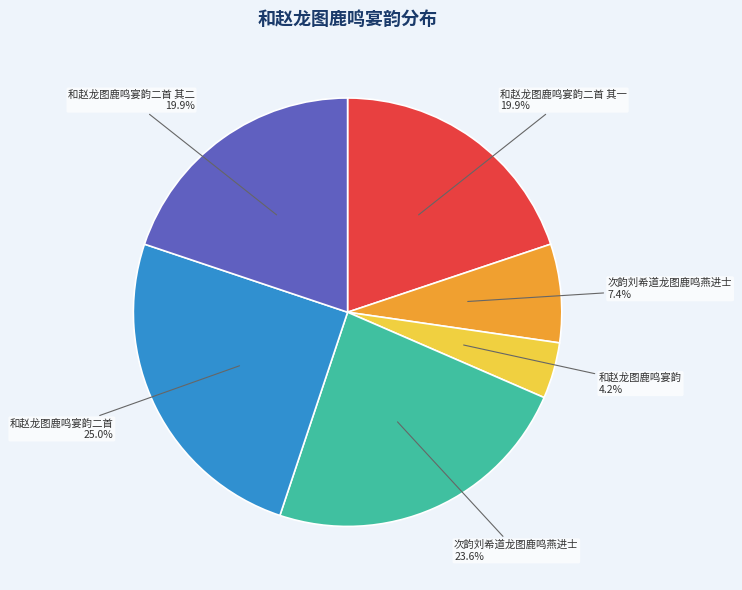

Is there a majority slice in this chart?

No